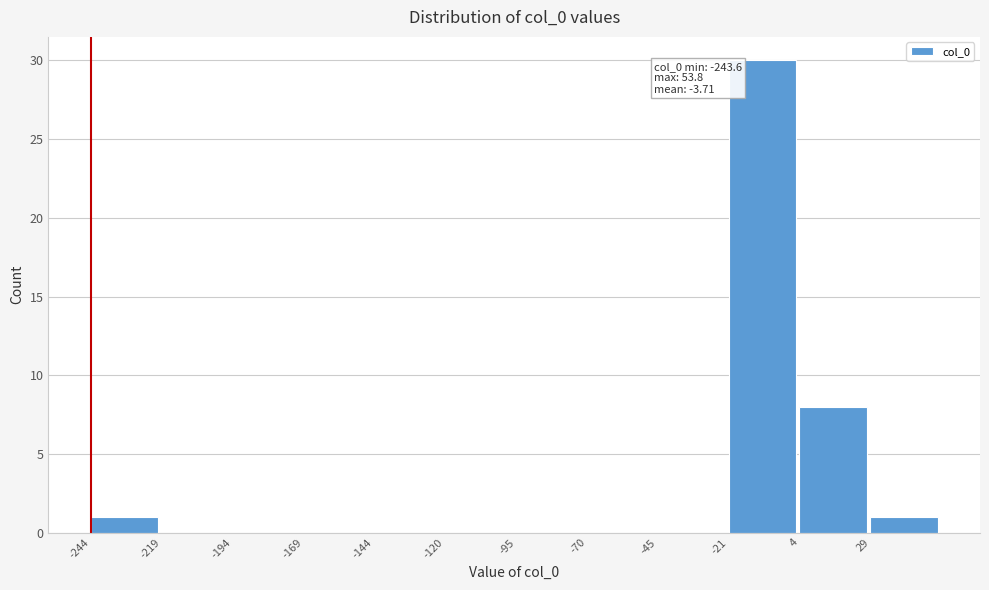

Which range on the x-axis has the tallest bar?

-20 to 5